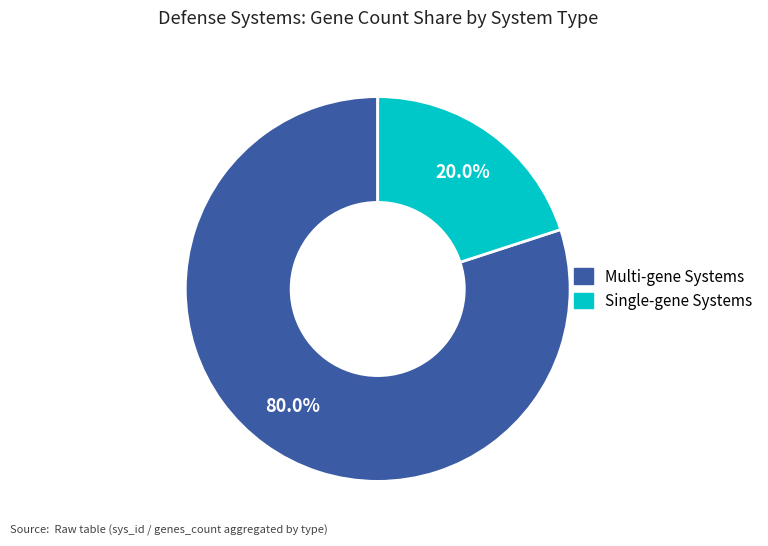

Is there any slice that represents more than half of the pie?

Yes